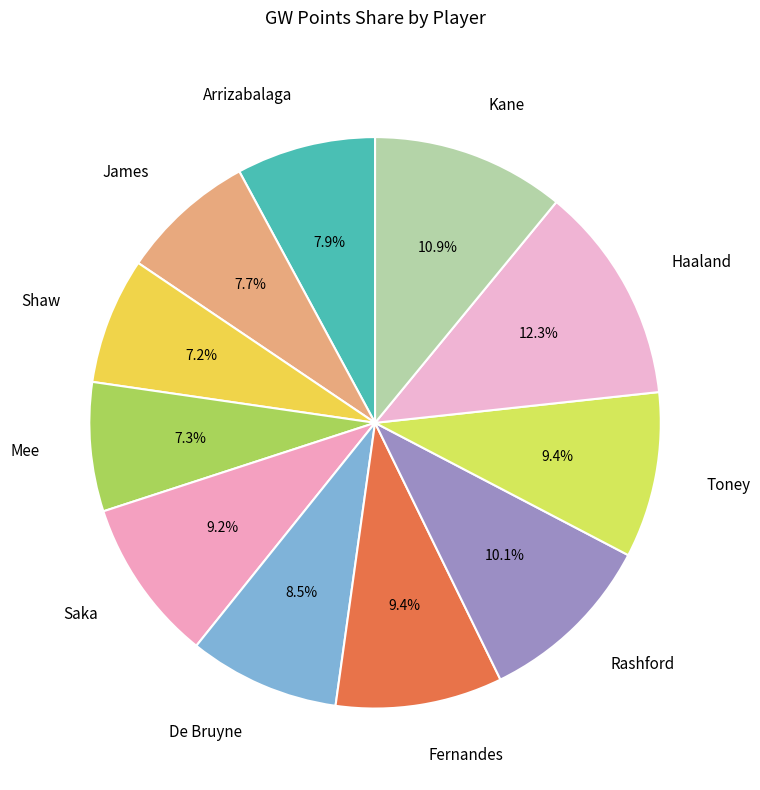

Is there any slice that represents more than half of the pie?

No